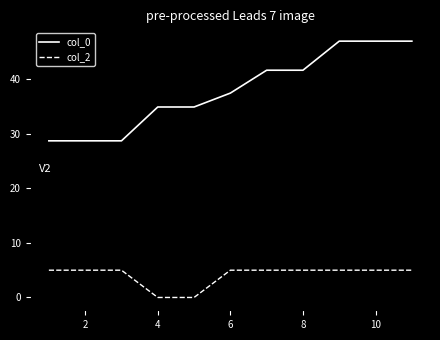

Reading right to left, transcribe all the data shown in this chart.

col_0: 47.0	47.0	47.0	41.7	41.7	37.5	34.9	34.9	28.7	28.7	28.7
col_2: 5.0	5.0	5.0	5.0	5.0	5.0	0.0	0.0	5.0	5.0	5.0